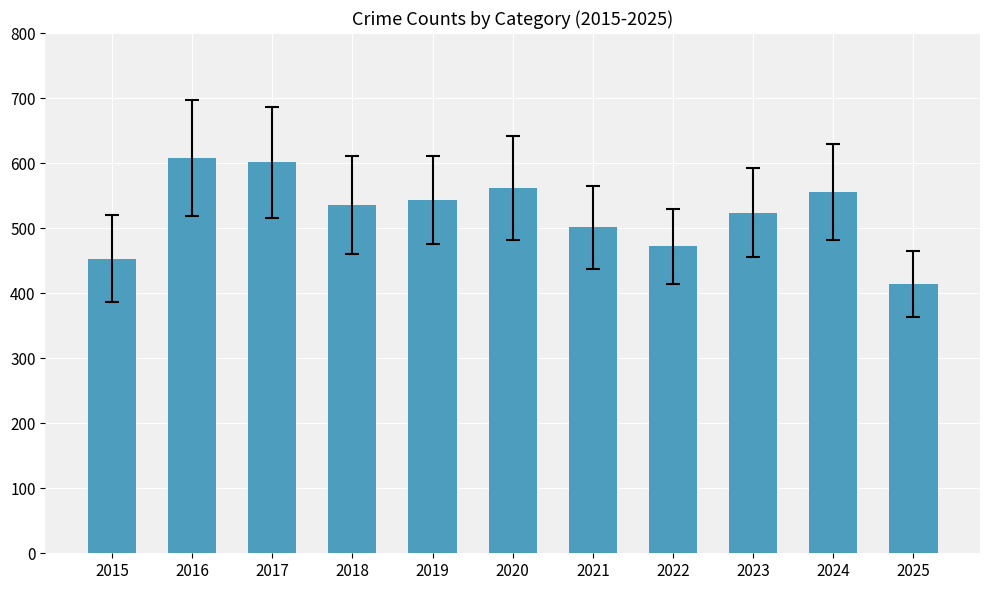

Between 2017 and 2019, which is larger?

2017